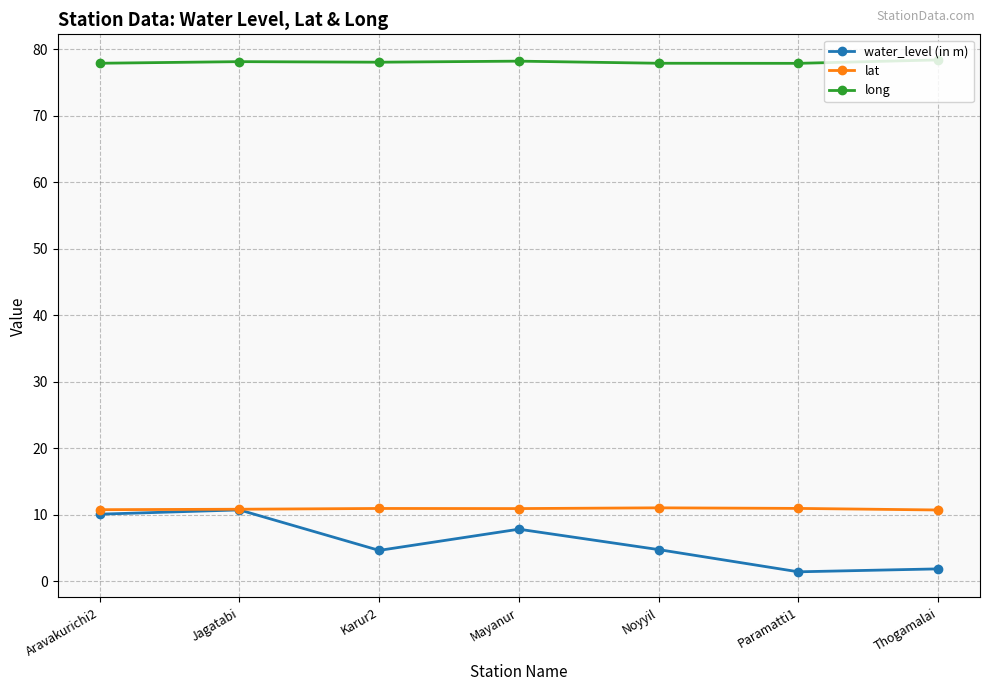

What is the maximum value shown in the chart?

78.4